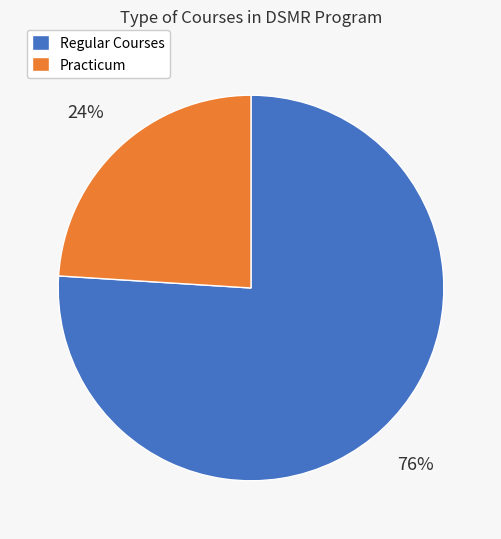

How many segments does this pie chart have?

2